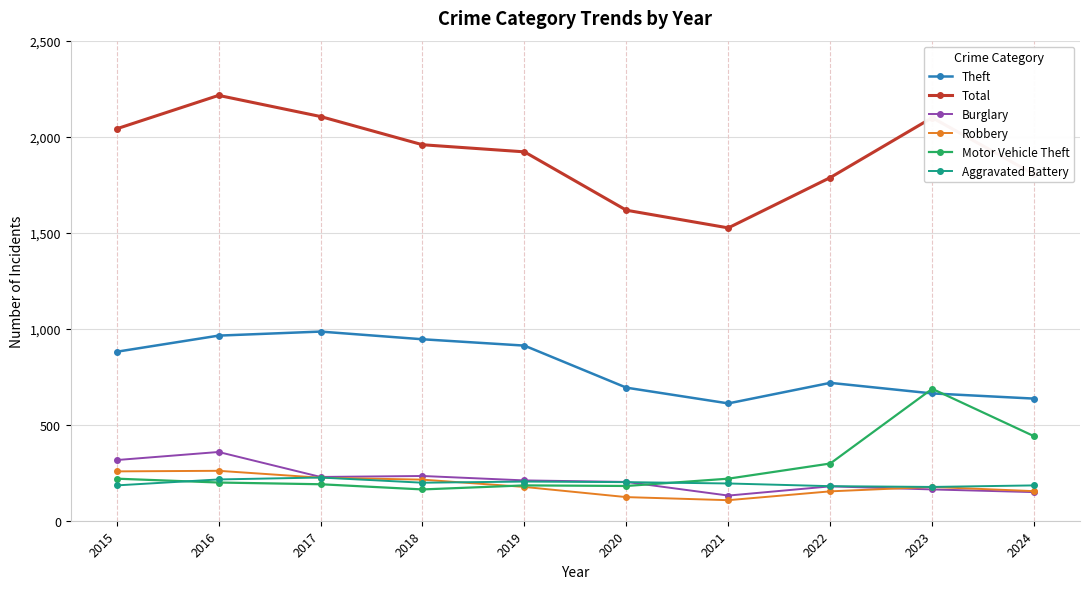

The Theft series shows 1009 at 2020. True or false?

False